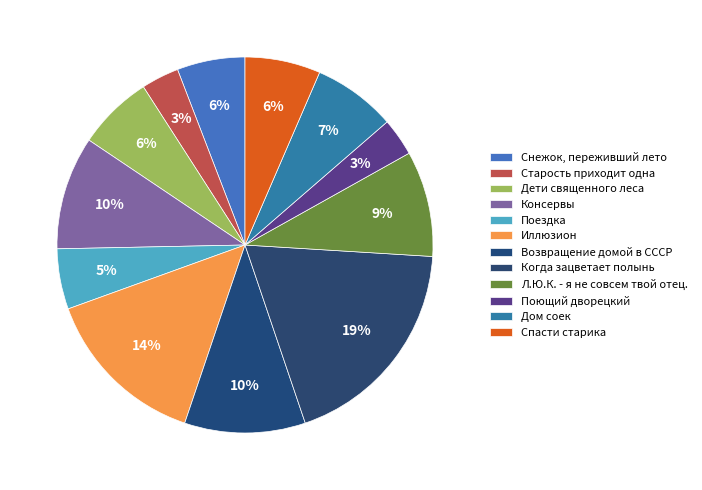

Combined, what portion of the pie is Л.Ю.К. - я не совсем твой отец. and Снежок, переживший лето?

14.9%